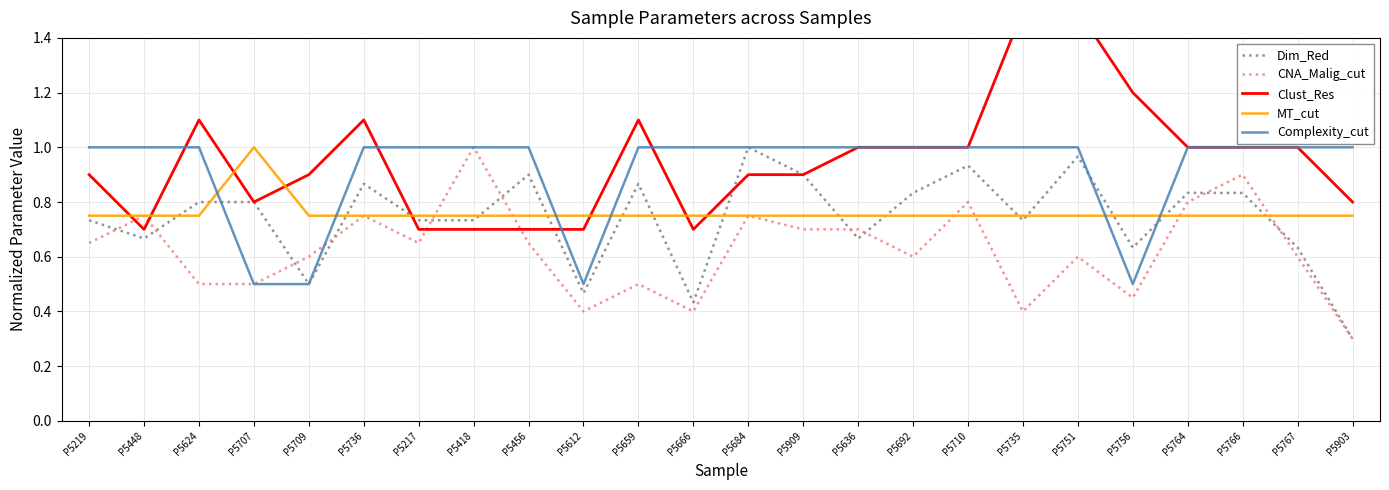

What is the value of the Clust_Res point at the 24th from the left?

0.8